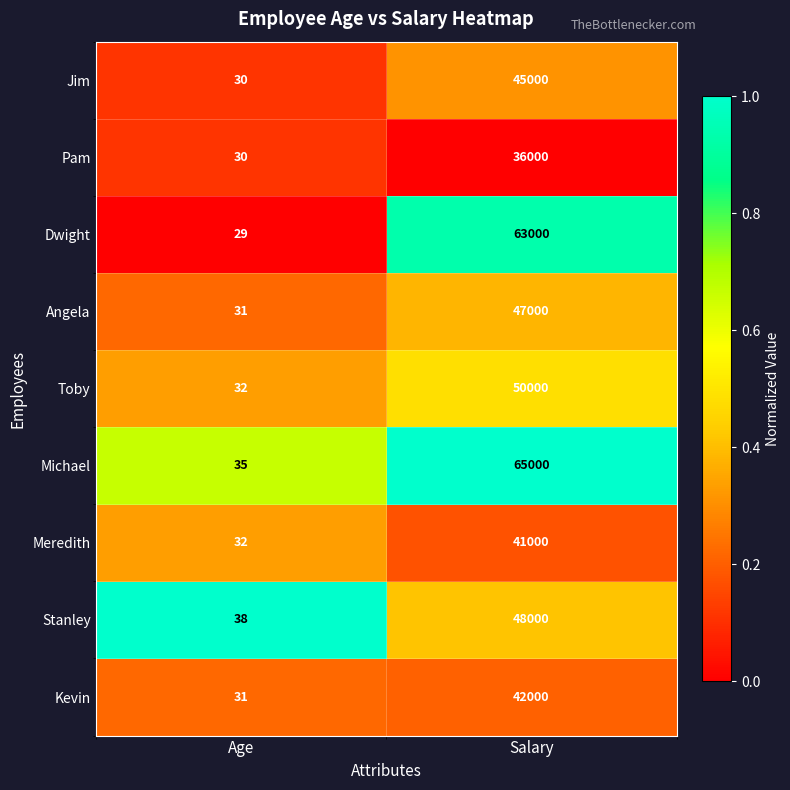

Is it true that Stanley equals 48000 at Salary?

True